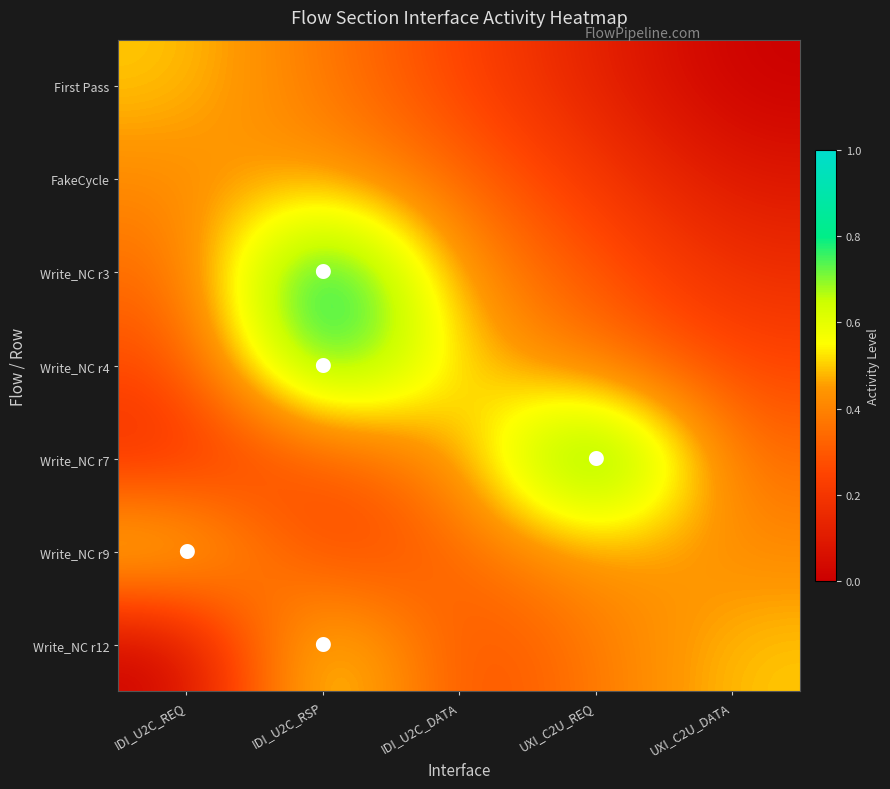

Which has a higher value, UXI_C2U_DATA or UXI_C2U_REQ?

UXI_C2U_REQ